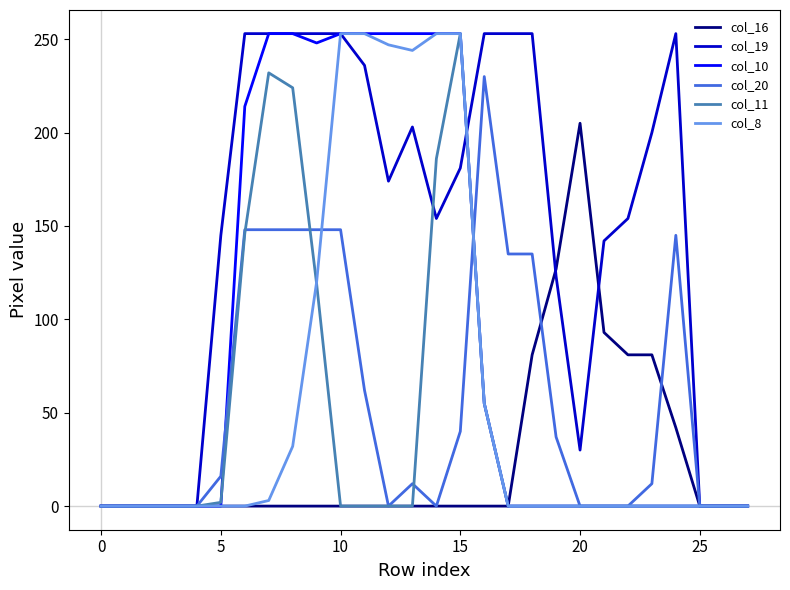

What is the highest value of the col_19 series?

253